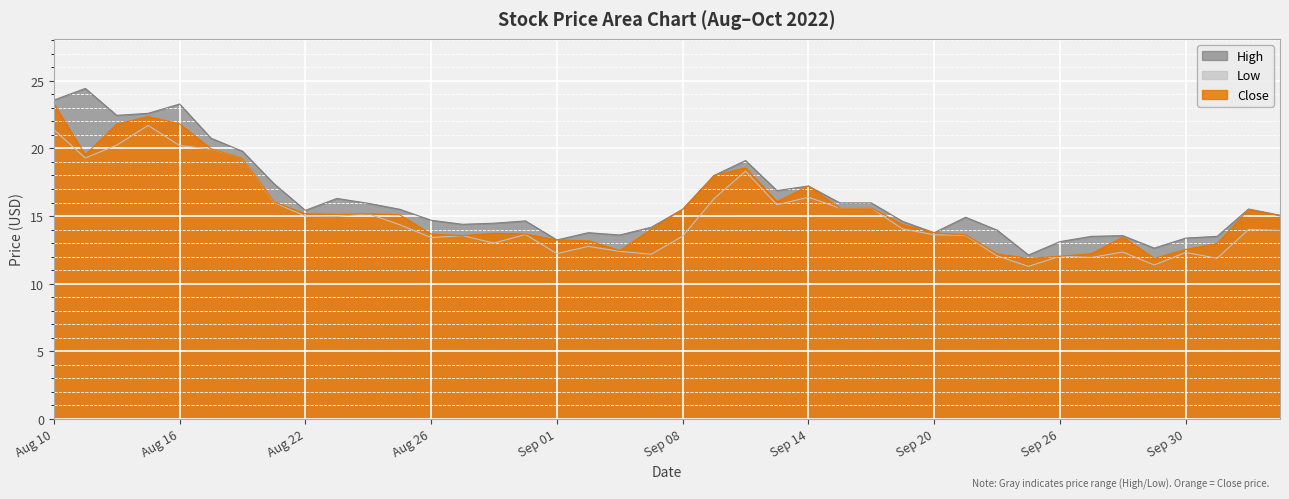

How many interior local peaks does the Close series have?

7